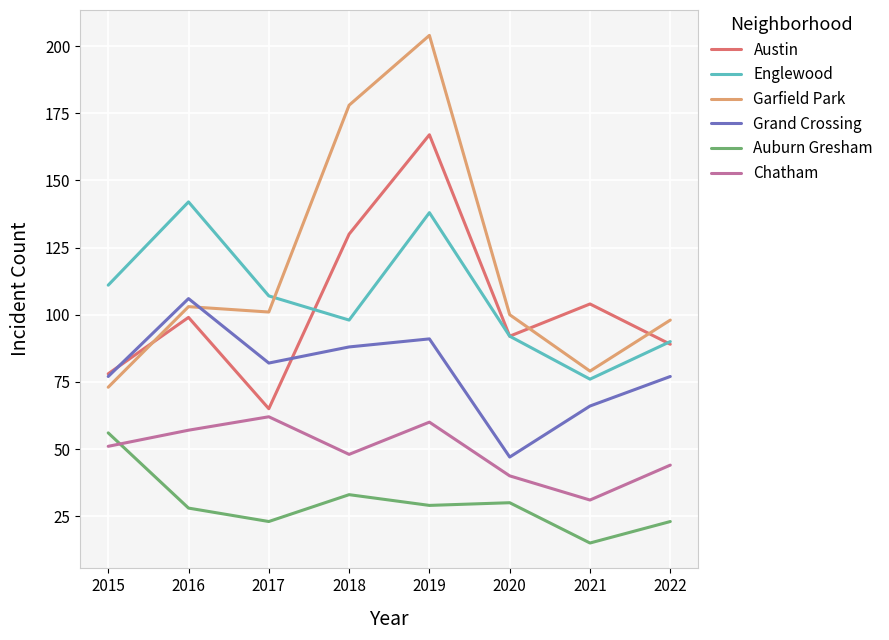

At which category does Auburn Gresham reach its first local peak?

2018